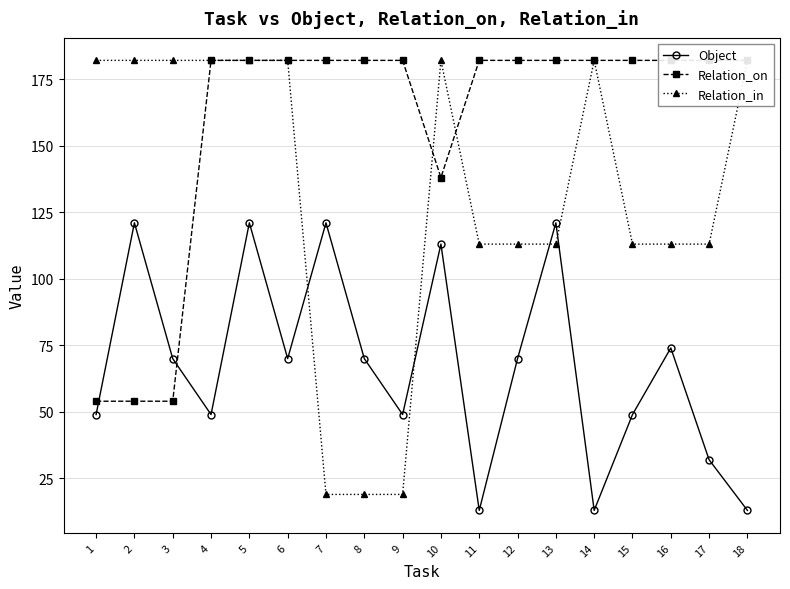

Which category has the highest value across all series?

4